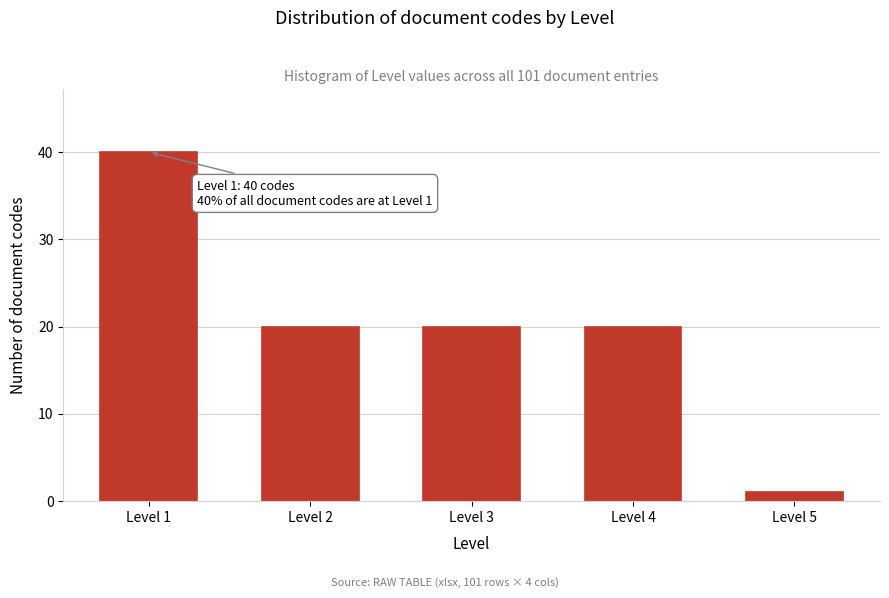

Reading left to right, what are all the values shown in this chart?

Level 1=40	Level 2=20	Level 3=20	Level 4=20	Level 5=1